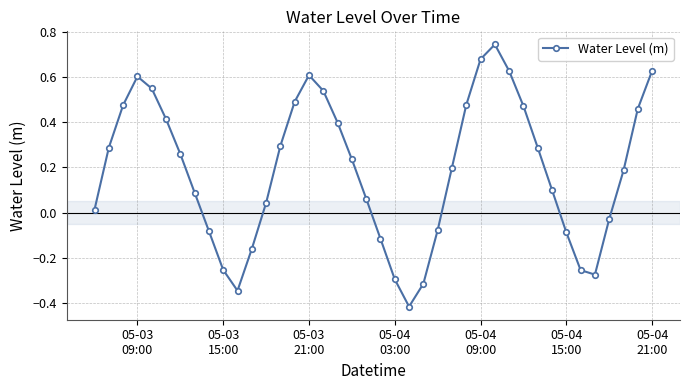

What is the sum of all values?

7.5